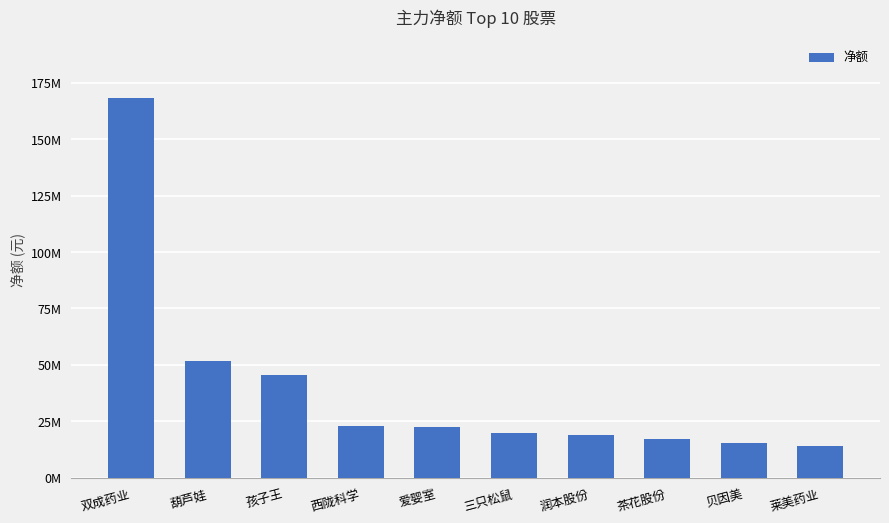

Which label corresponds to the smallest value in the chart?

莱美药业